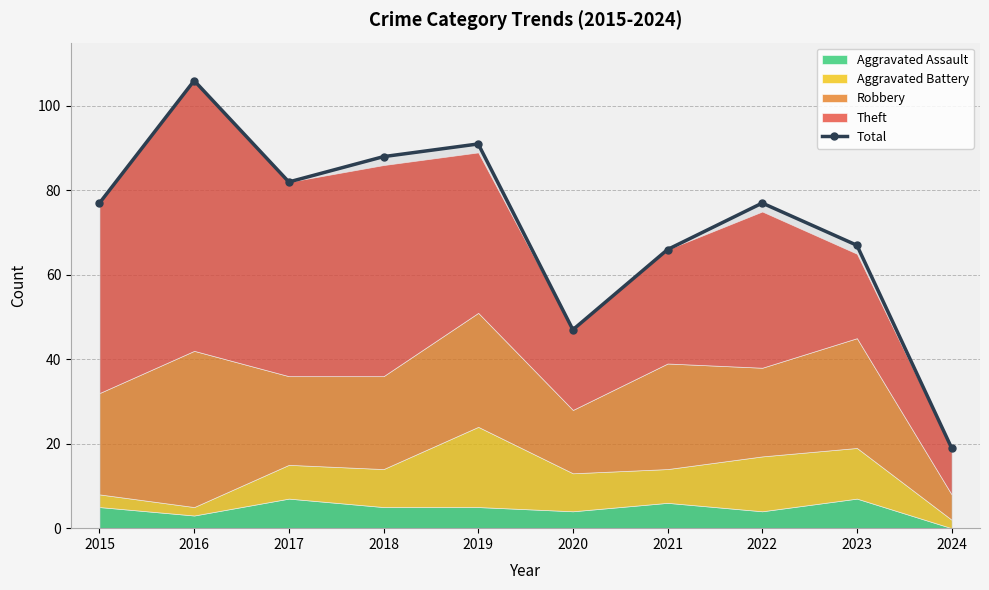

Reading left to right, transcribe all the data shown in this chart.

2015=77	2016=106	2017=82	2018=88	2019=91	2020=47	2021=66	2022=77	2023=67	2024=19